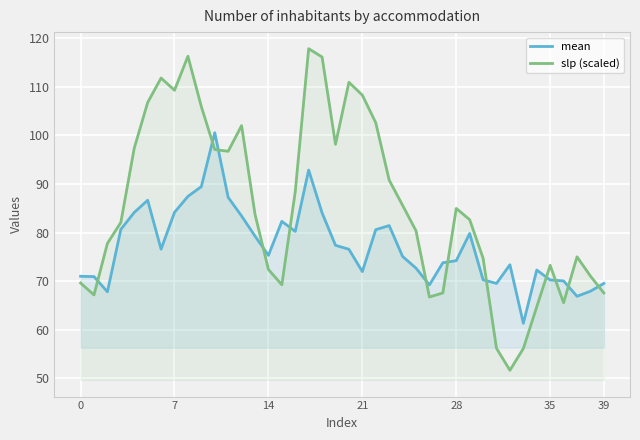

At which category is the sum across all series the highest?

17